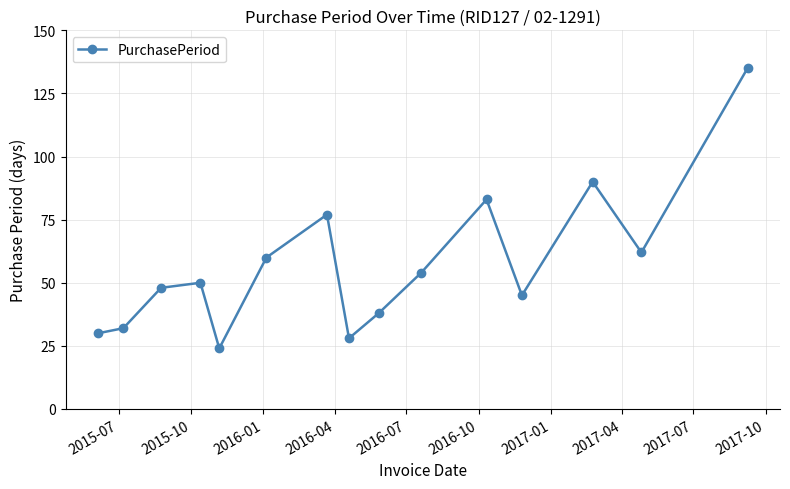

What is the value of the 14th point from the left?

62